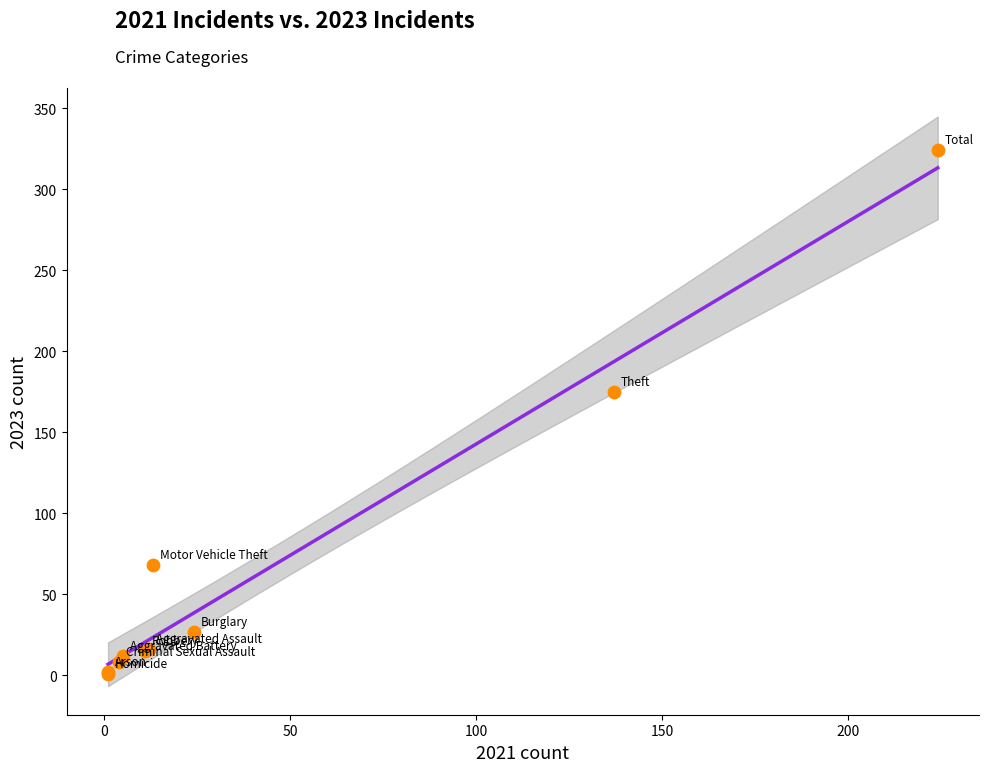

What Y value in the scatter plot is closest to 162?

175